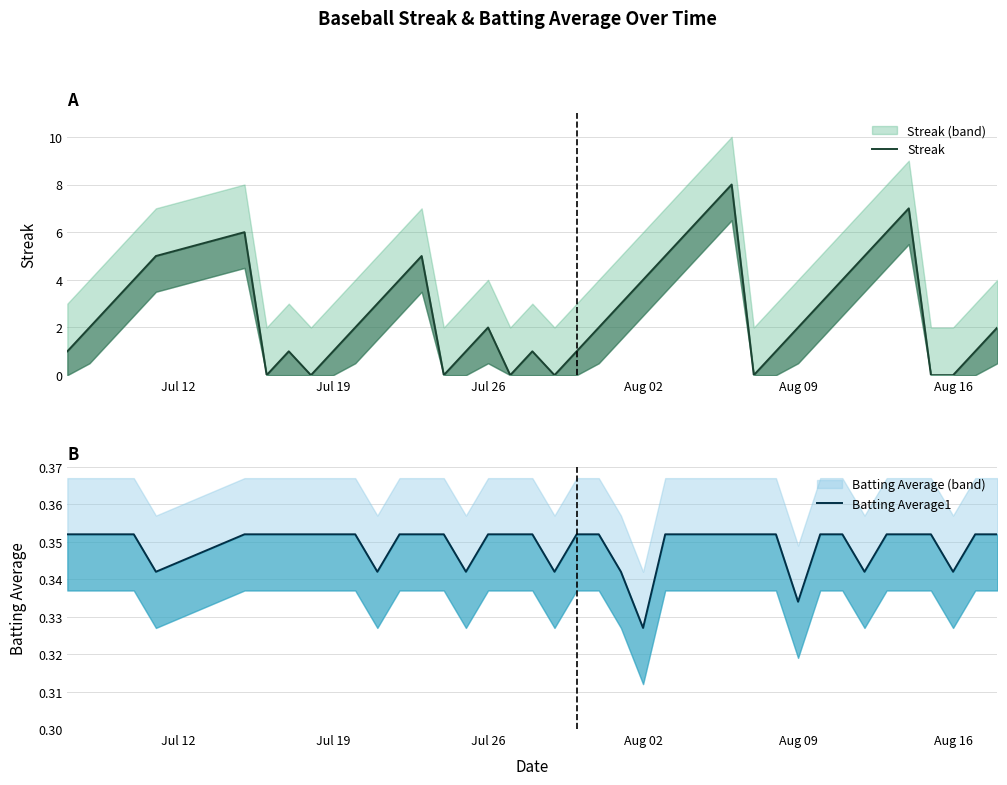

Is the value of Streak at 10 greater than the value of Batting Average1 at 15?

Yes